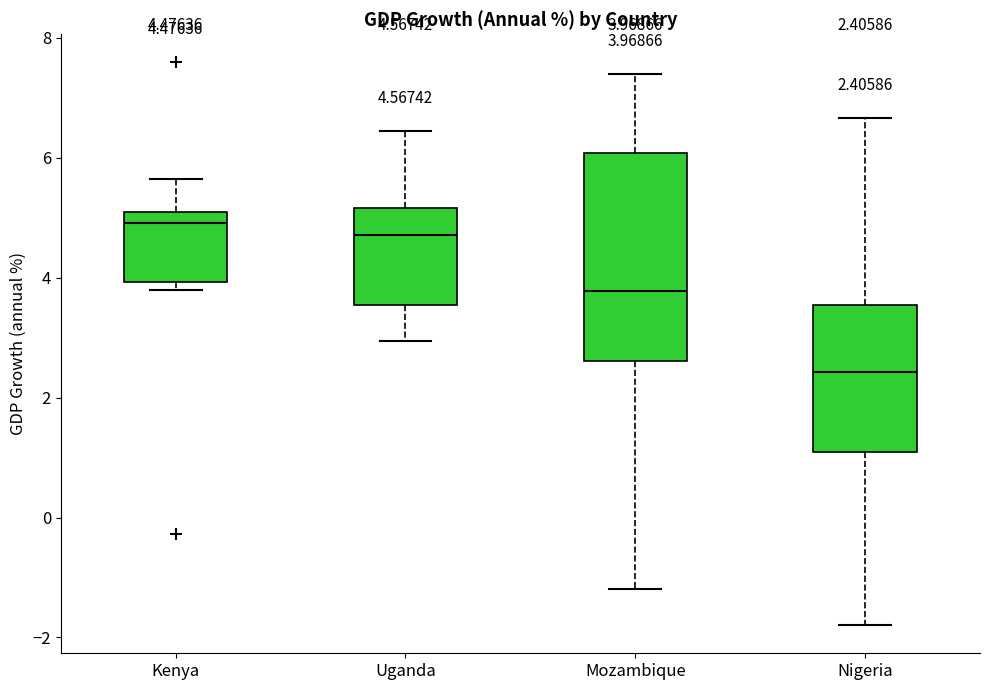

Comparing the boxes themselves (not the whiskers), which one is the tallest?

Mozambique